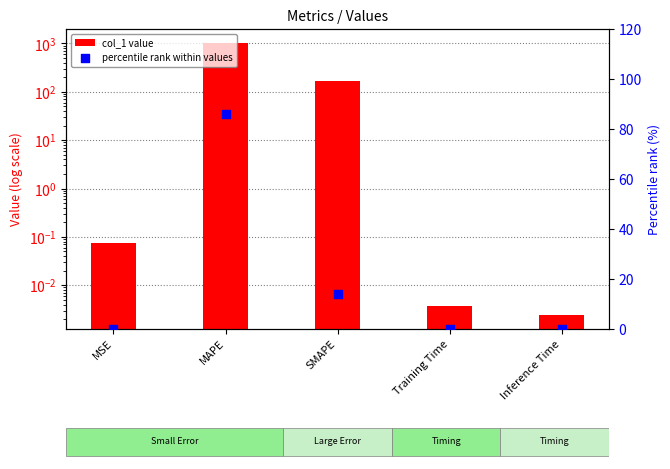

Which series contains the highest Y value?

col_1 value